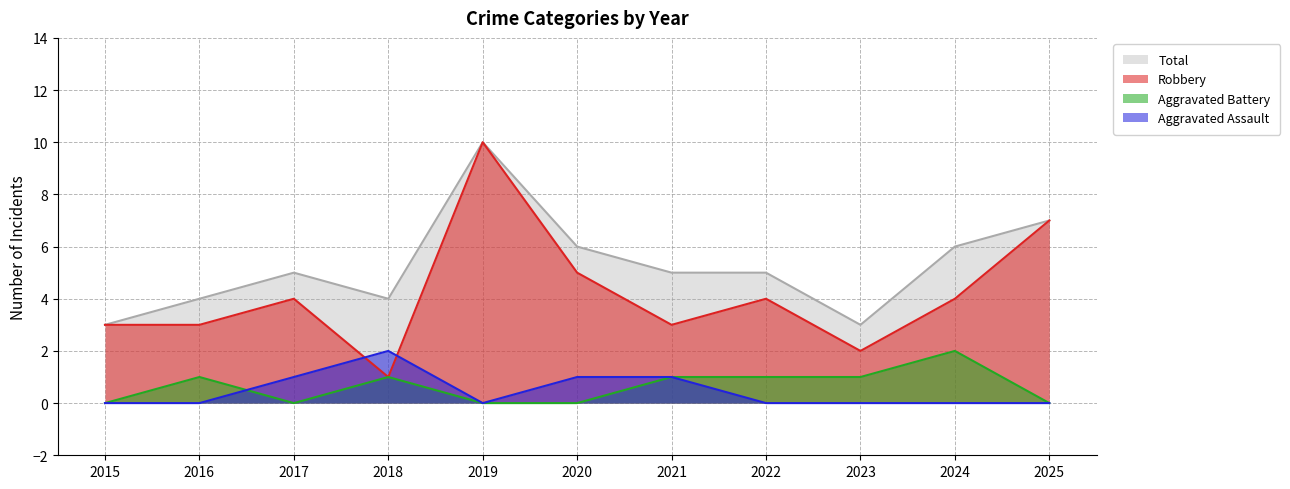

Which category has the highest value in the Total series?

2019